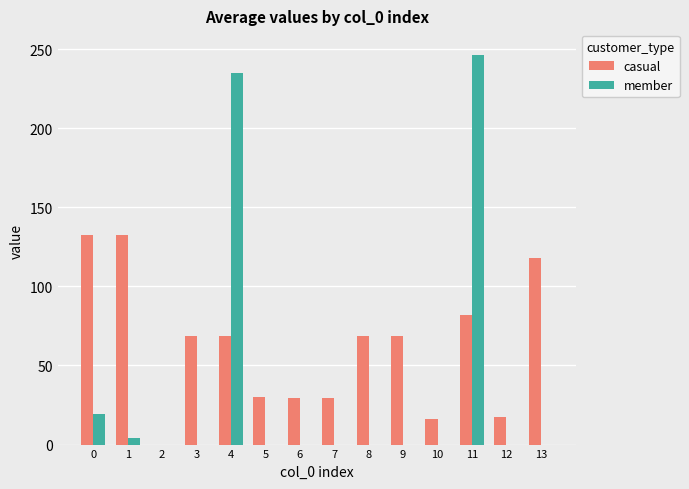

How many positive values does the casual series have?

13